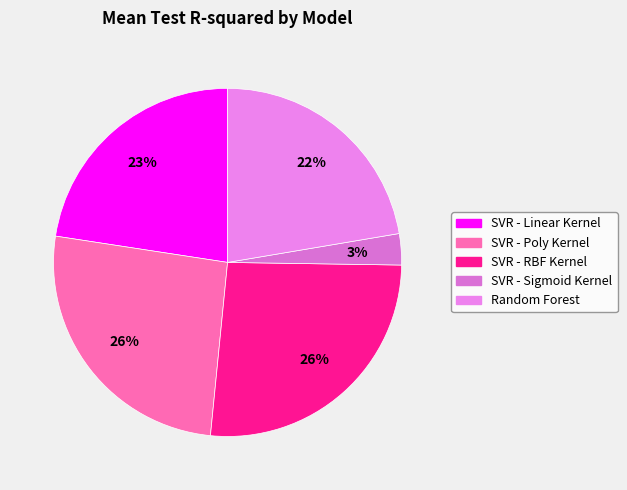

Count the number of slices in the pie.

5